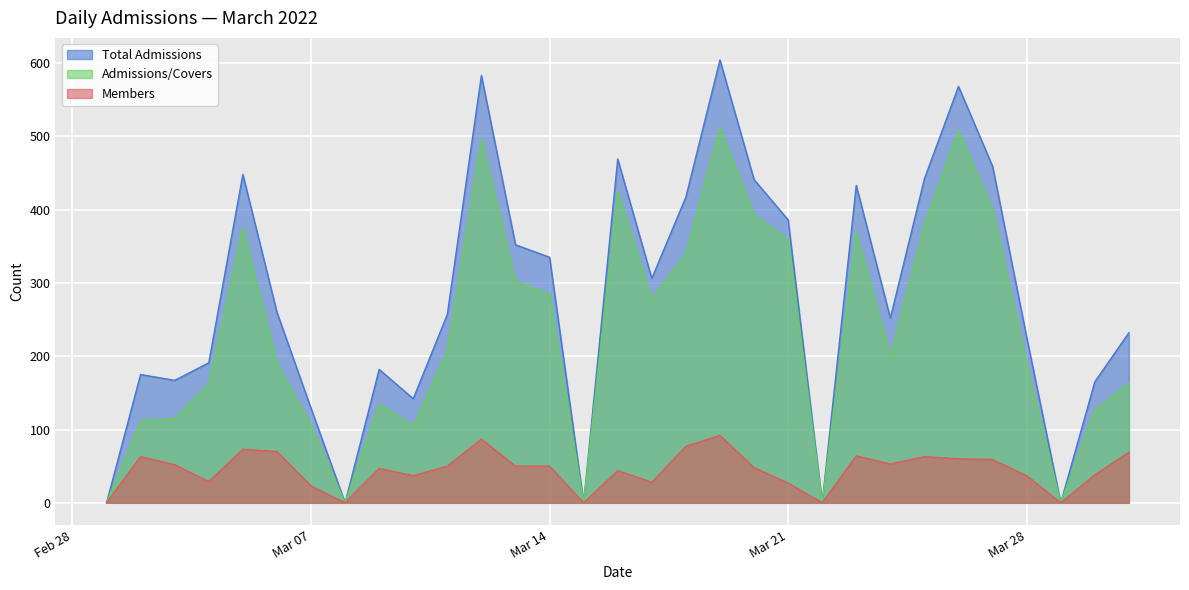

How many lines are shown in the chart?

3